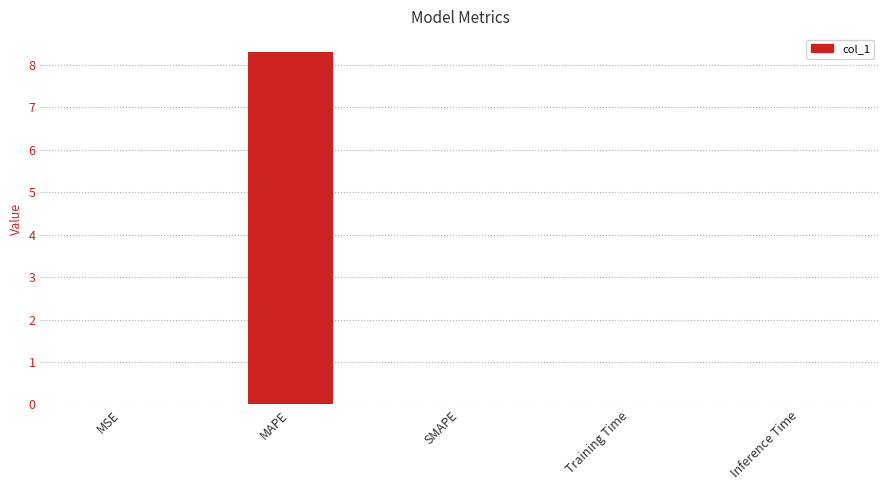

How many distinct data groups are displayed?

1